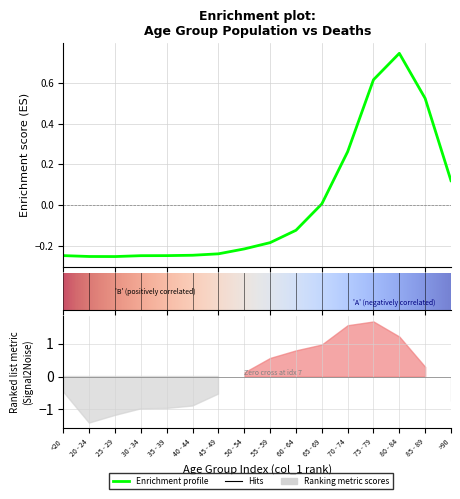

Which has a higher value, 80 - 84 or <20?

80 - 84